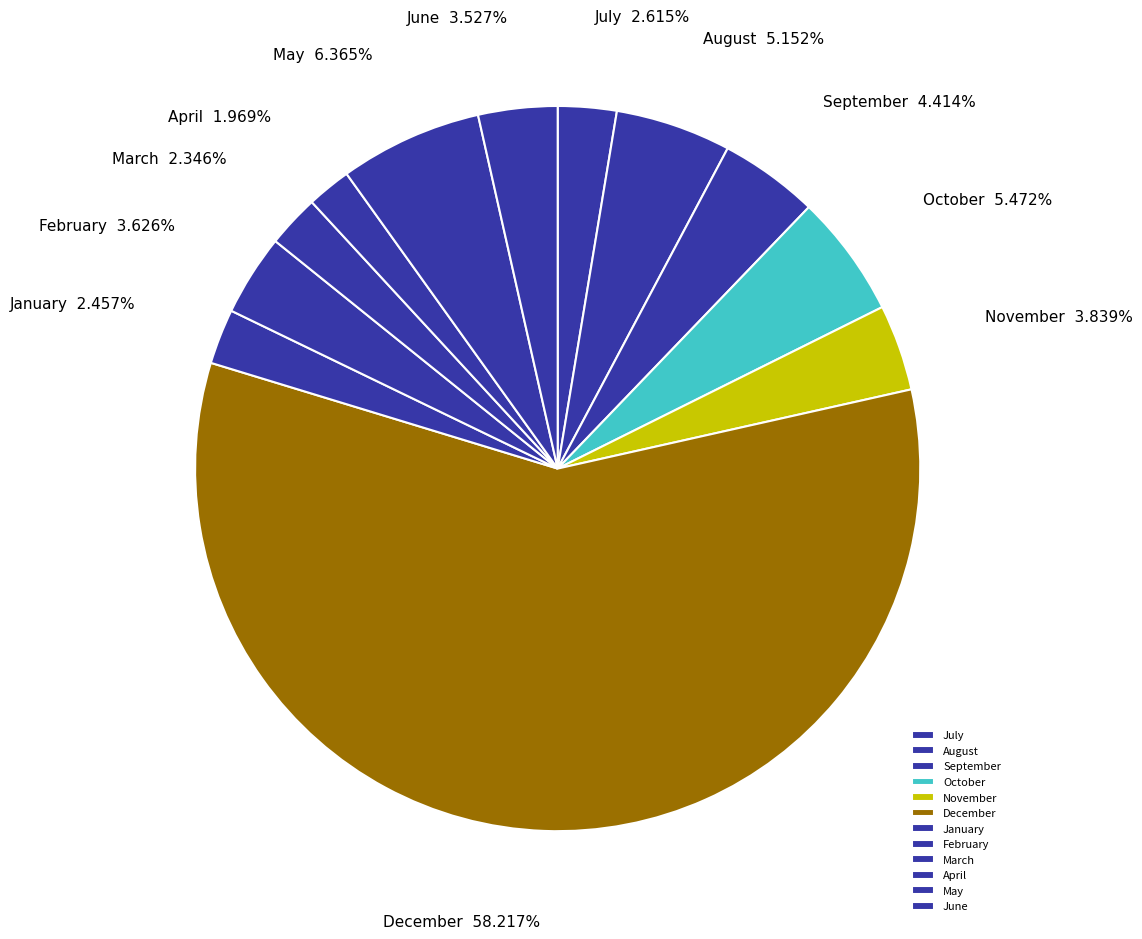

Approximately how many times larger is the value at March compared to January?

1.0